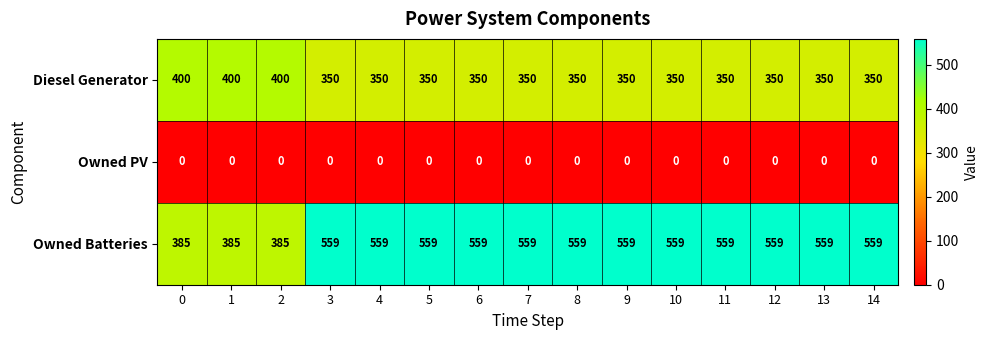

What is the greatest value displayed?

559